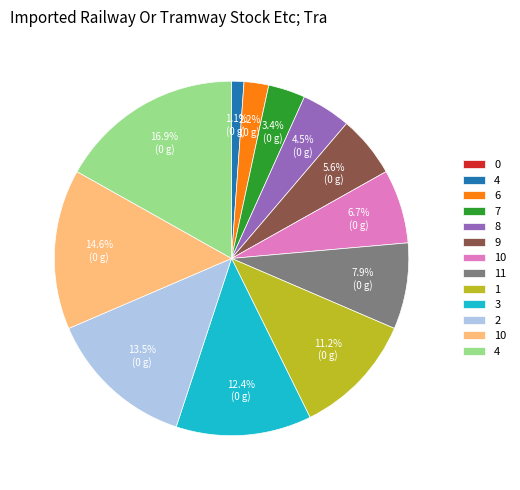

Is there any slice that represents more than half of the pie?

No